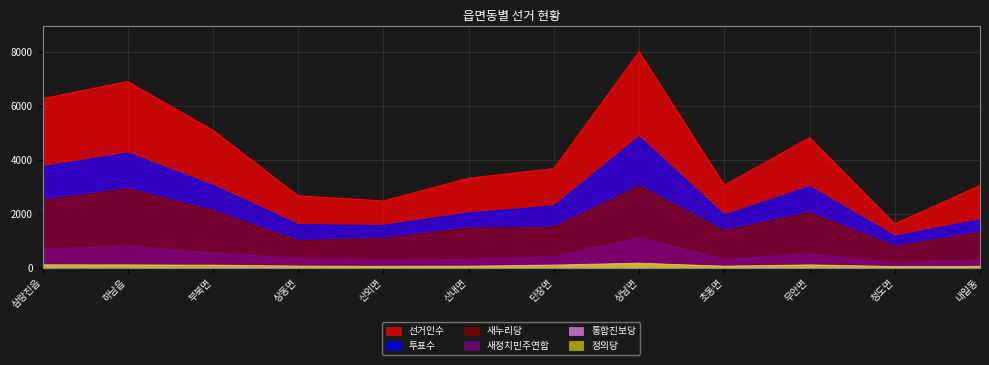

What is the value of the 선거인수 point at the 11th from the left?

1634